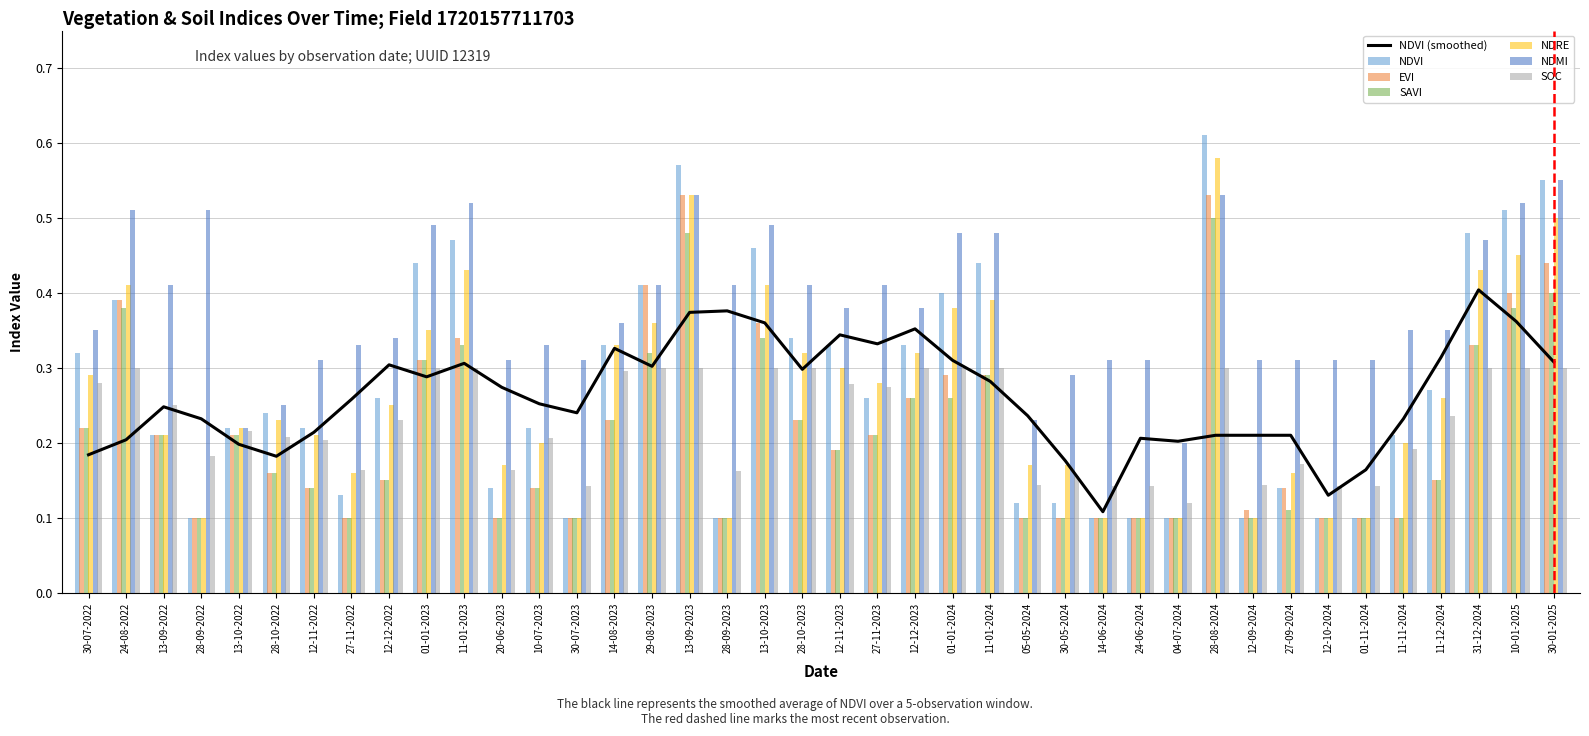

The savi series shows 0.2 at 13-10-2023. True or false?

False